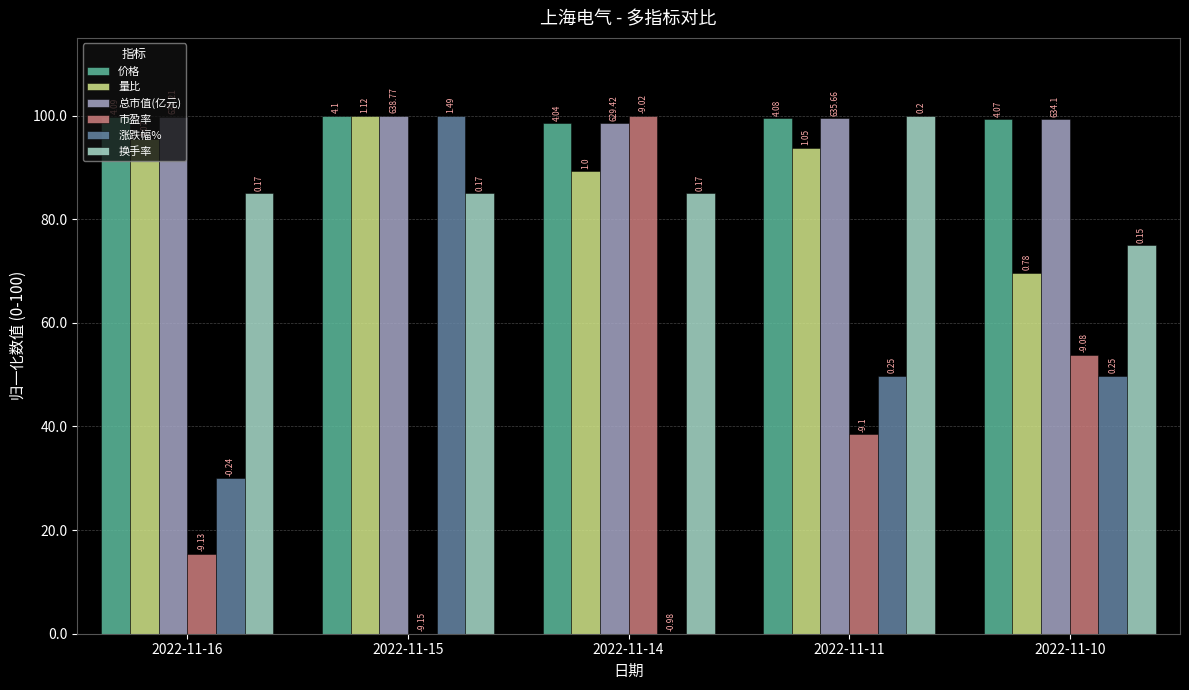

Which has a higher value, 2022-11-11 or 2022-11-15?

2022-11-15